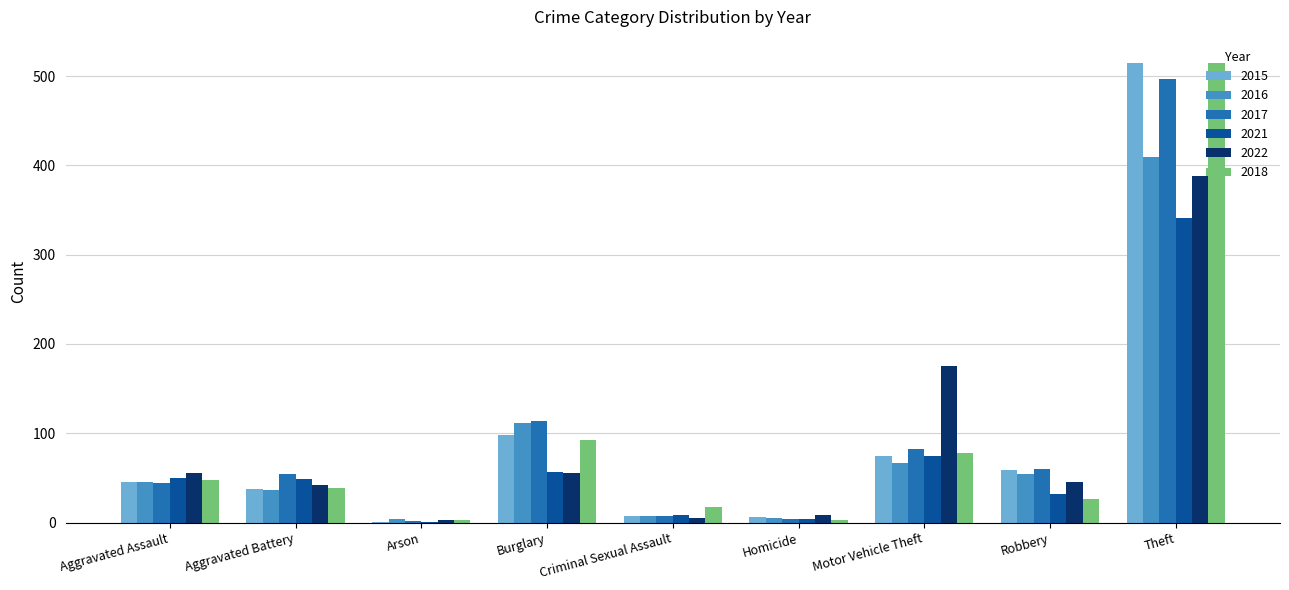

What is the sum of the 2022 values at Burglary and Aggravated Assault?

111